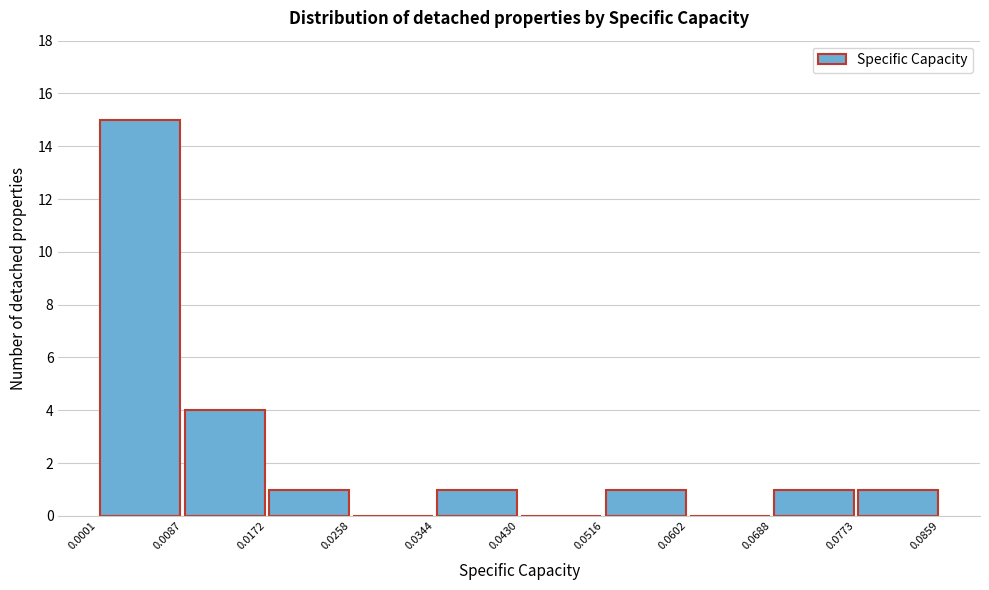

Over which range of the x-axis is the bar tallest?

0.0001 to 0.0087